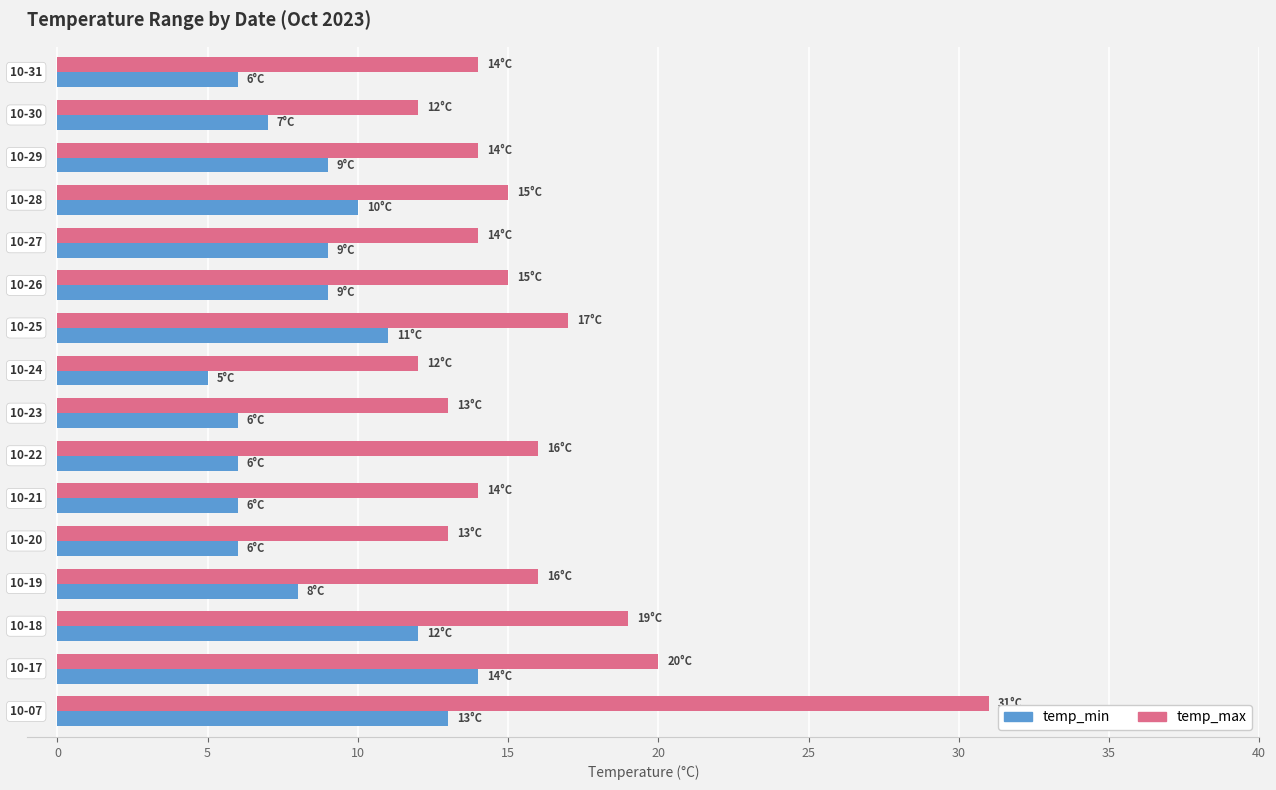

What is the greatest value displayed?

31